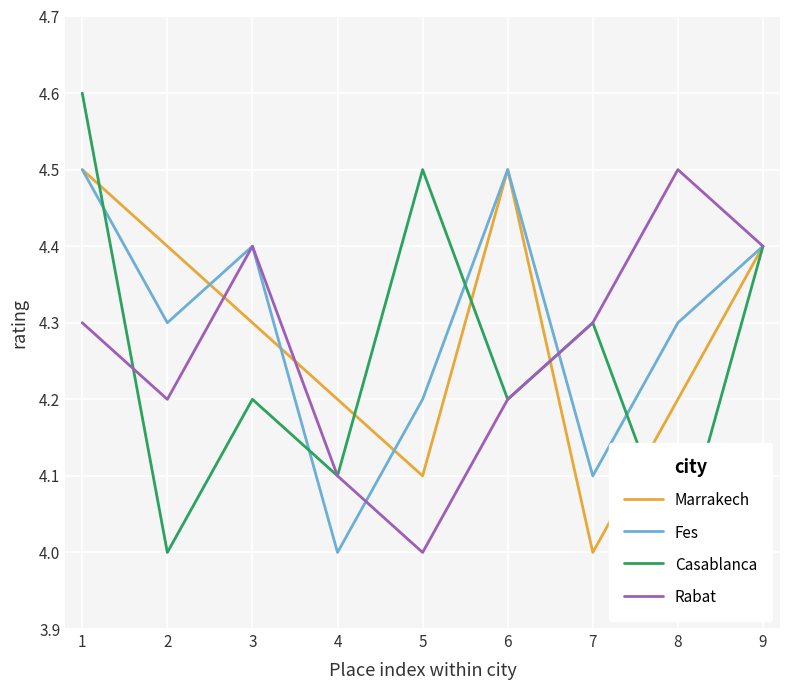

What is the approximate value of Marrakech at 6?

4.5